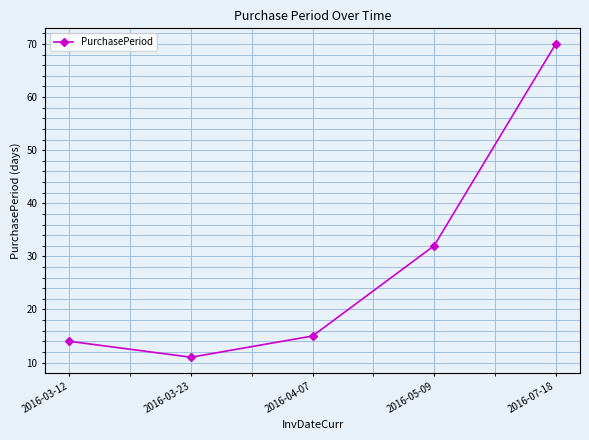

The value at 2016-03-12 is 19. True or false?

False